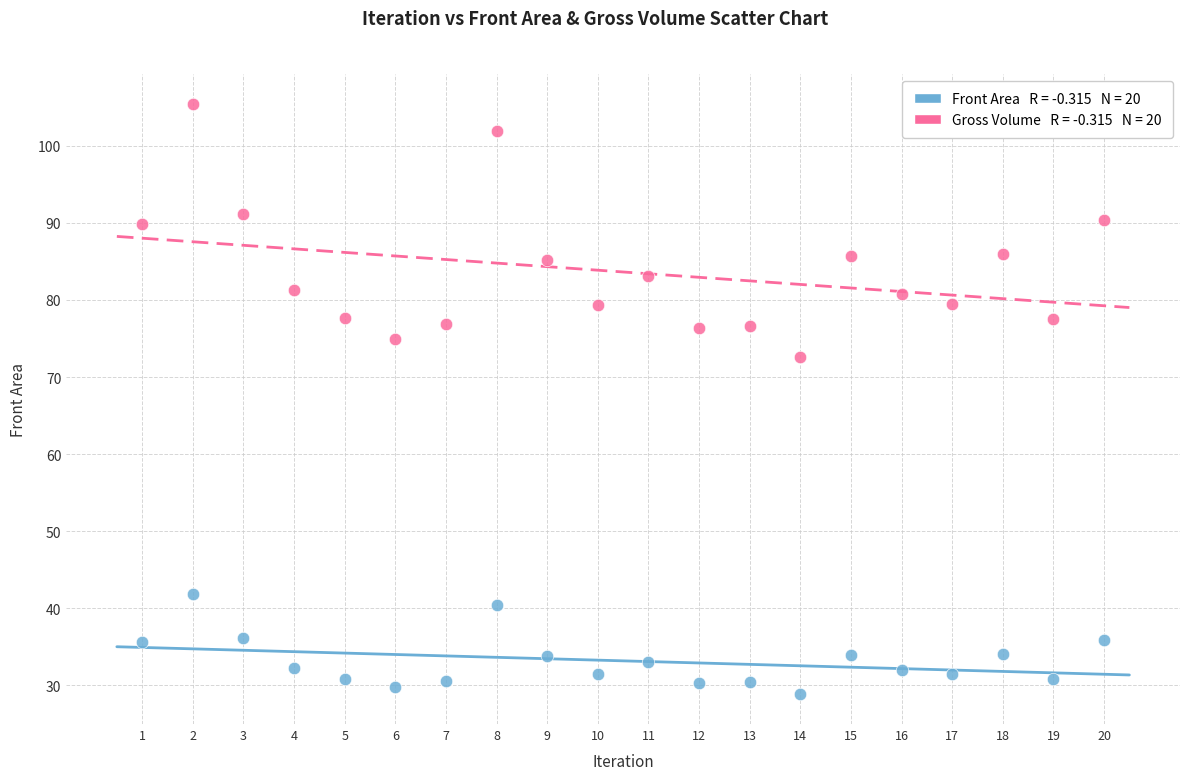

Across all series, what Y value is closest to 67?

72.6